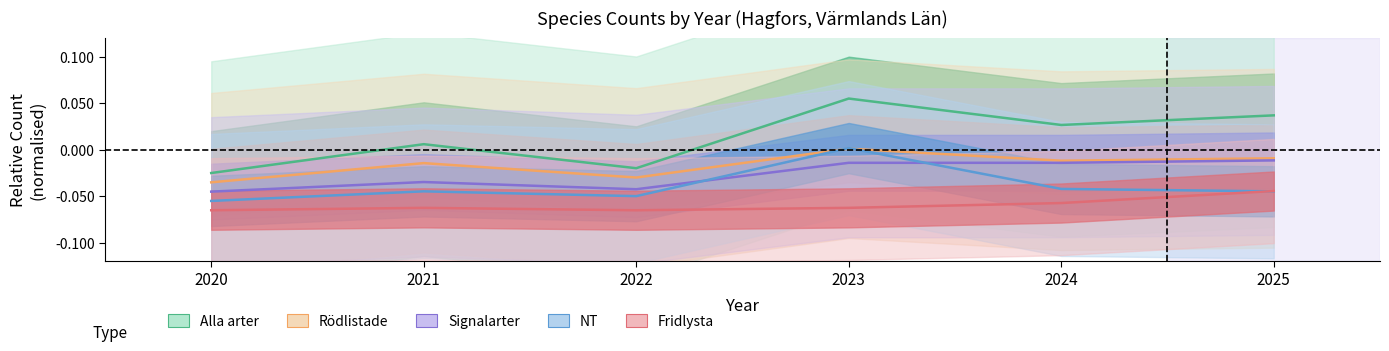

True or false: Alla arter has more than 1 interior local peaks.

True